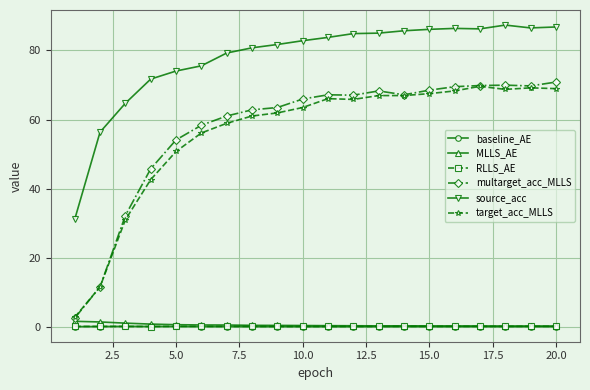

Which series has the largest total across all categories?

source_acc